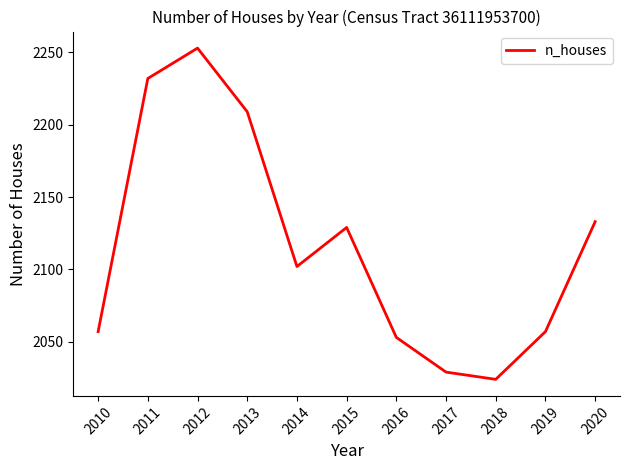

What is the difference between the values at 2011 and 2013?

23